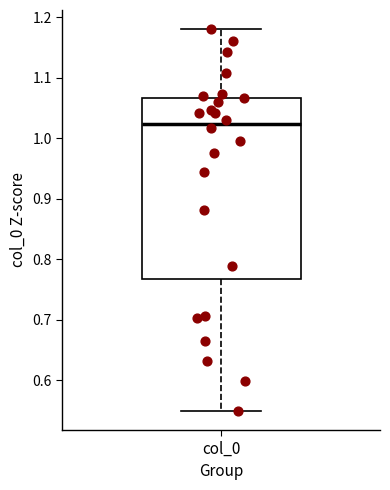

Where is the upper edge of the box for col_0 on the y-axis? The values are not printed on the chart, so give them approximately, as read against the axis.

1.07